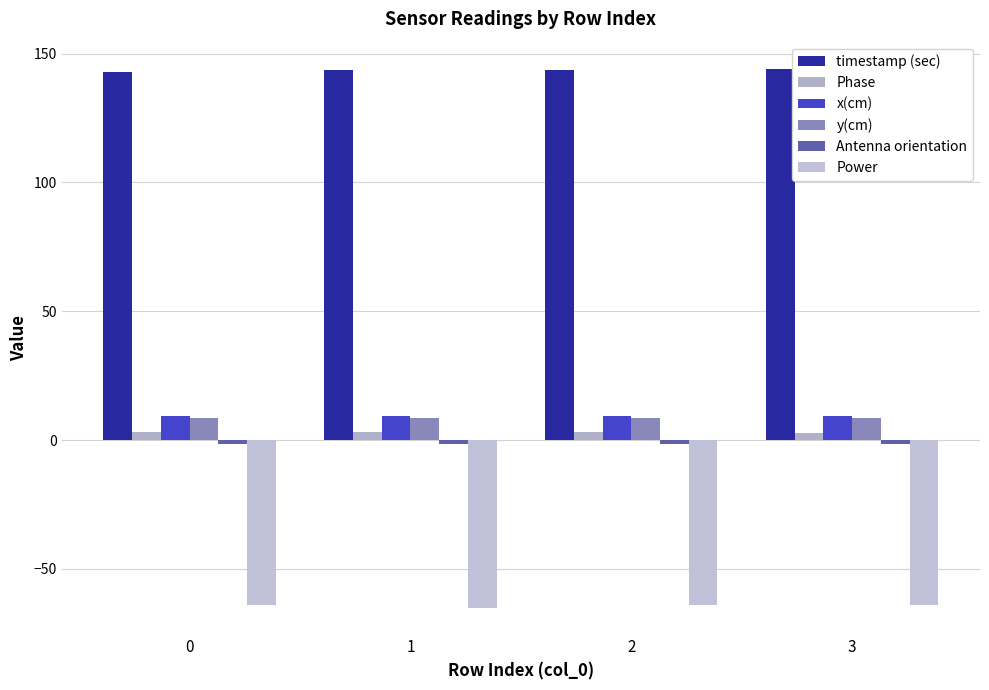

Reading left to right, list all the values displayed in this chart.

timestamp (sec): 0=142.9	1=143.5	2=143.8	3=144.2
Phase: 0=3.1	1=3.1	2=3.0	3=2.8
x(cm): 0=9.2	1=9.2	2=9.2	3=9.2
y(cm): 0=8.6	1=8.6	2=8.6	3=8.6
Antenna orientation: 0=-1.6	1=-1.6	2=-1.6	3=-1.6
Power: 0=-64.0	1=-65.0	2=-64.0	3=-64.0